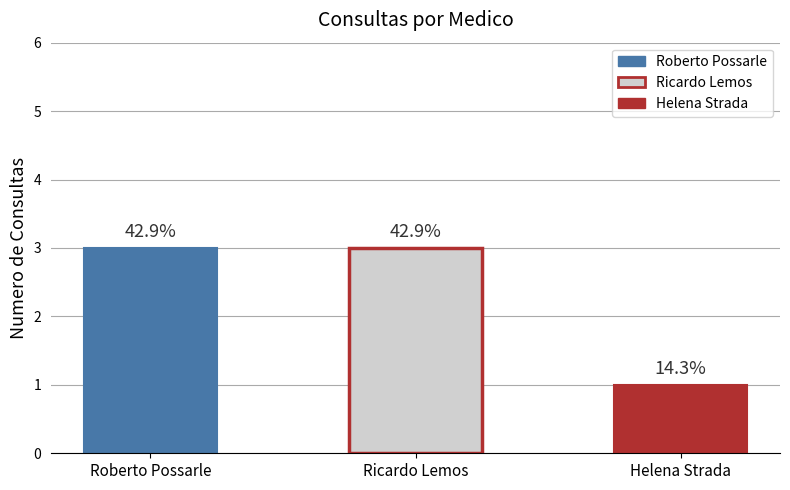

Does the chart contain stacked bars?

No